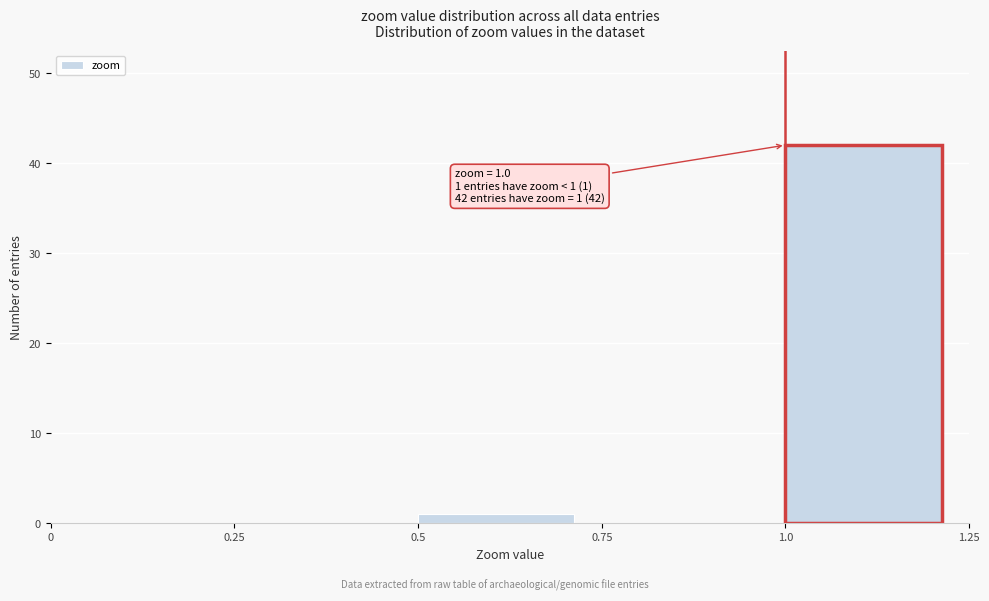

Over which range of the x-axis is the bar tallest?

1.0 to 1.25